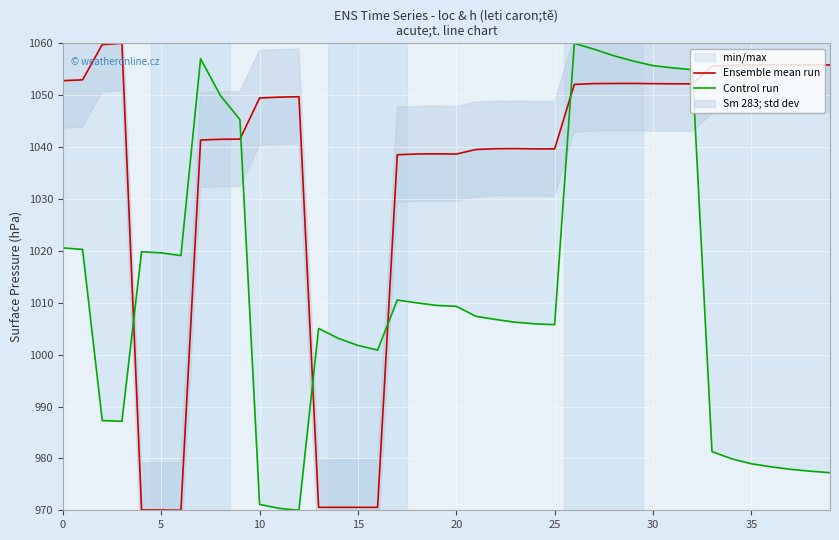

What is the difference between the highest and lowest values at 5?

32.7